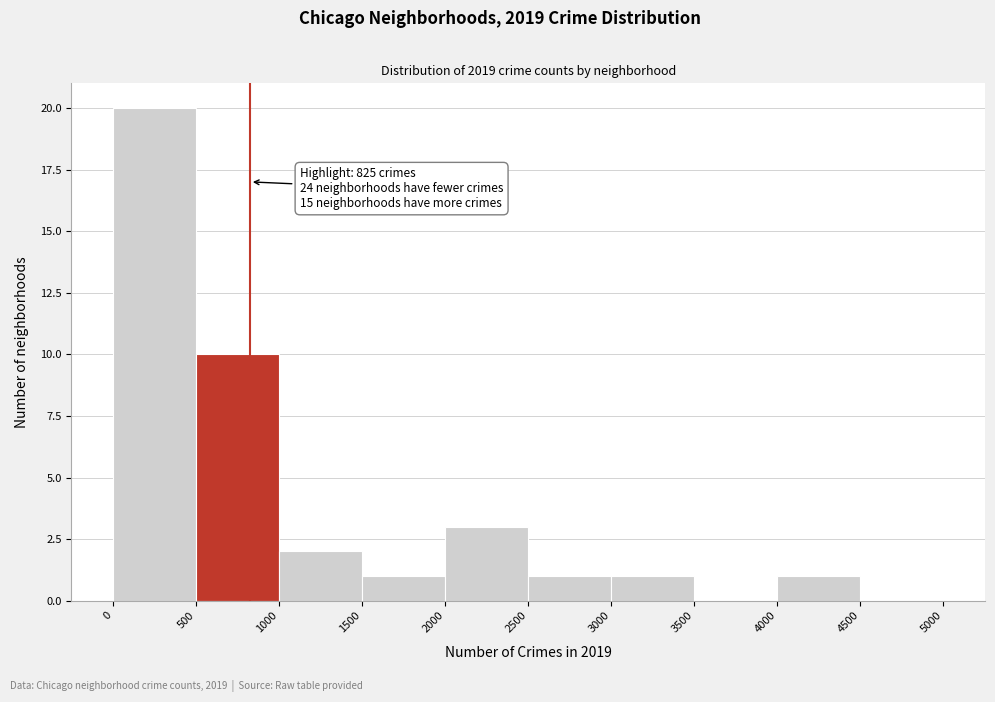

Over which range of the x-axis is the bar tallest?

0 to 500